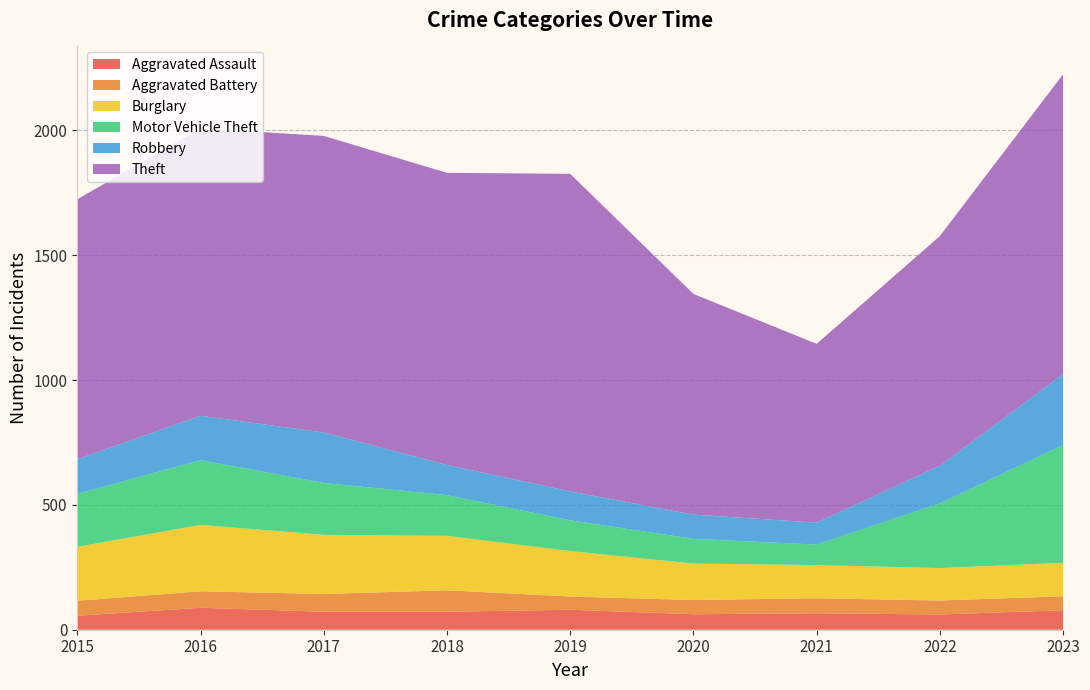

Reading left to right, extract all data points from this chart.

Aggravated Assault: 56	88	72	72	80	62	66	61	78
Aggravated Battery: 60	66	71	86	53	57	60	56	56
Burglary: 216	266	237	218	182	146	133	130	134
Motor Vehicle Theft: 212	259	208	163	123	99	82	259	472
Robbery: 139	178	202	121	116	97	88	151	284
Theft: 1041	1151	1188	1170	1272	884	716	920	1201